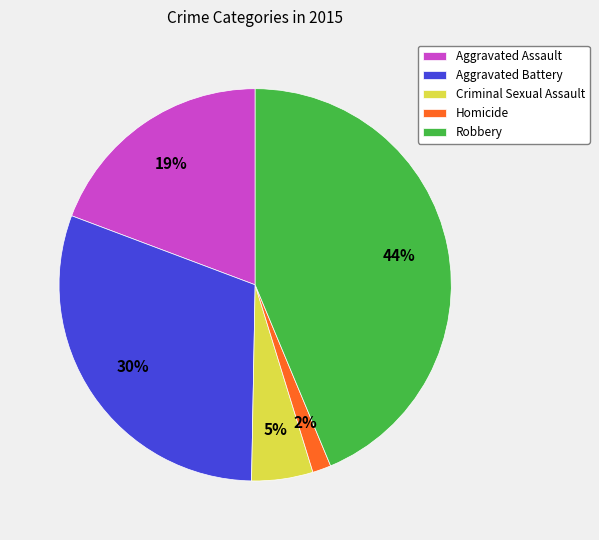

Between Robbery and Aggravated Battery, which is larger?

Robbery